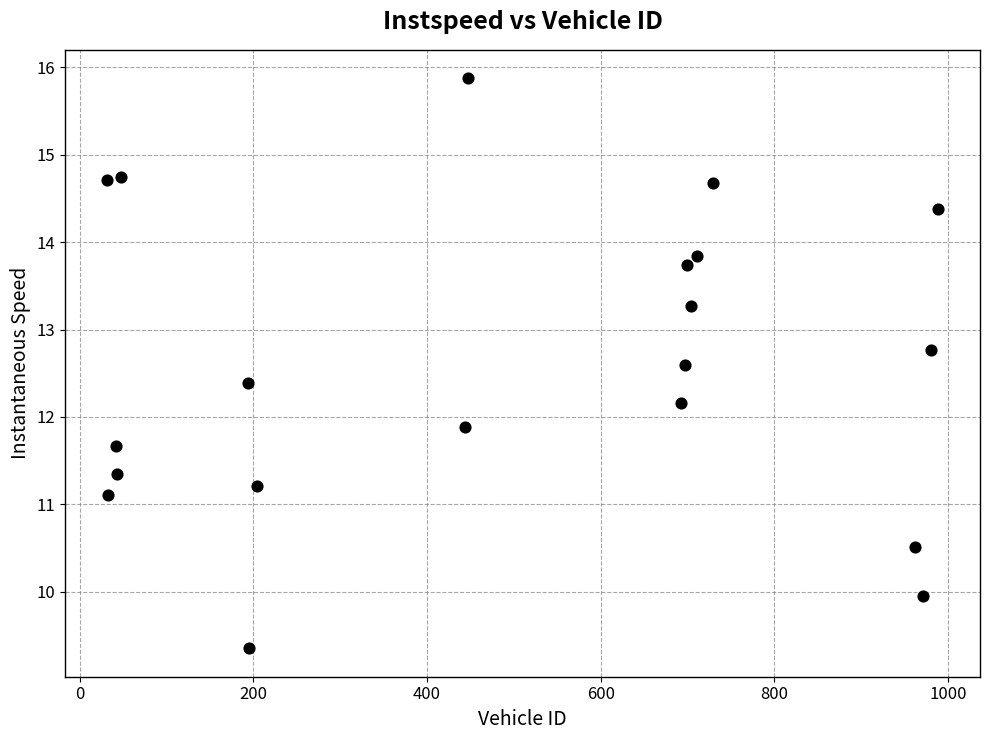

What is the range of Y values (max minus min)?

6.5